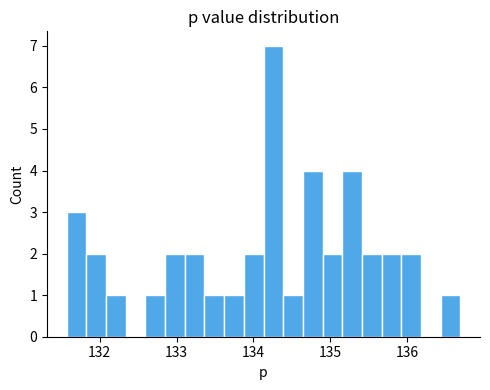

Read against the x-axis, roughly where is the centre of the tallest bar?

134.3